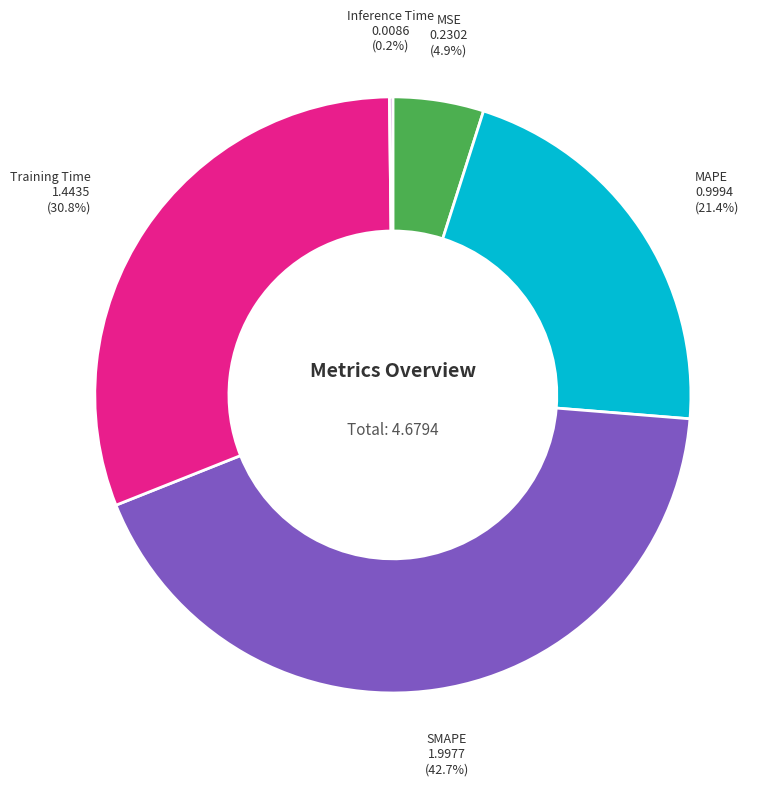

What is the largest slice in the pie chart?

SMAPE